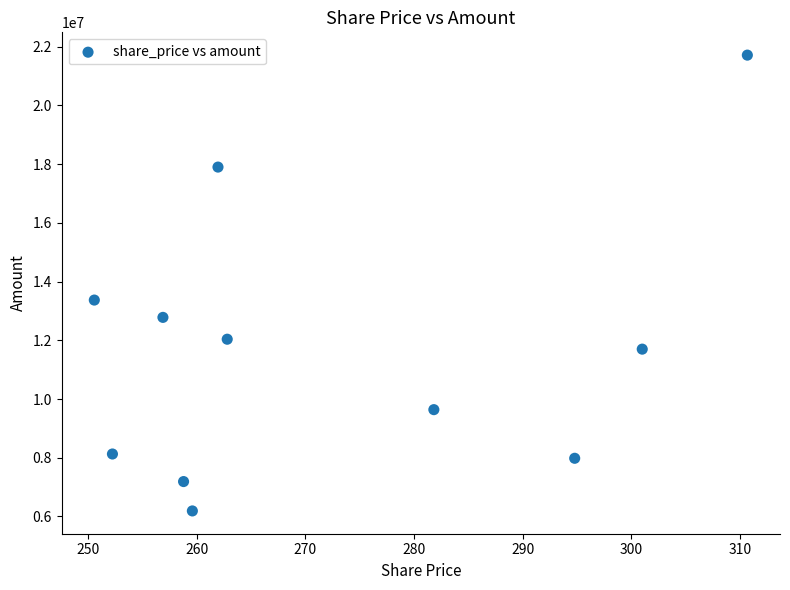

What is the range of Y values (max minus min)?

15525184